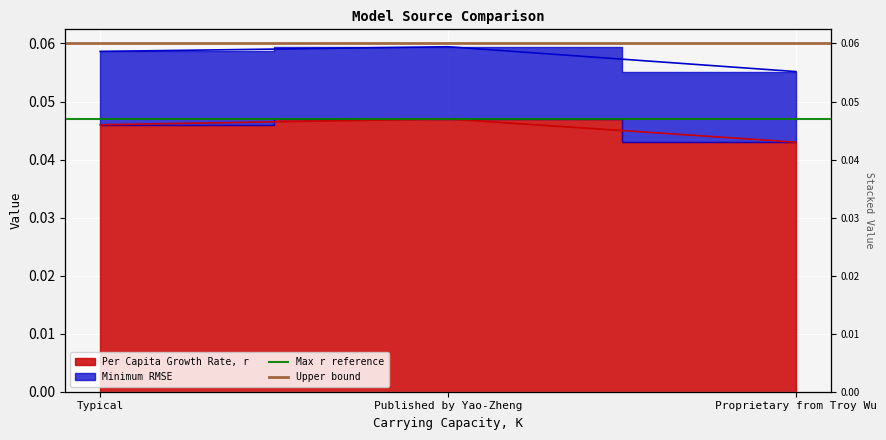

The value of Upper bound at Typical is 0.1. True or false?

False